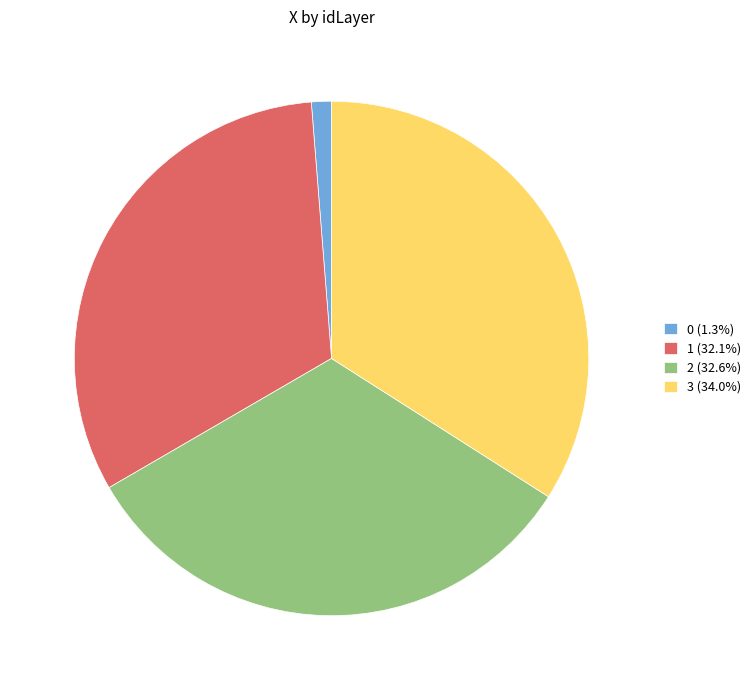

How many slices are in this pie chart?

4